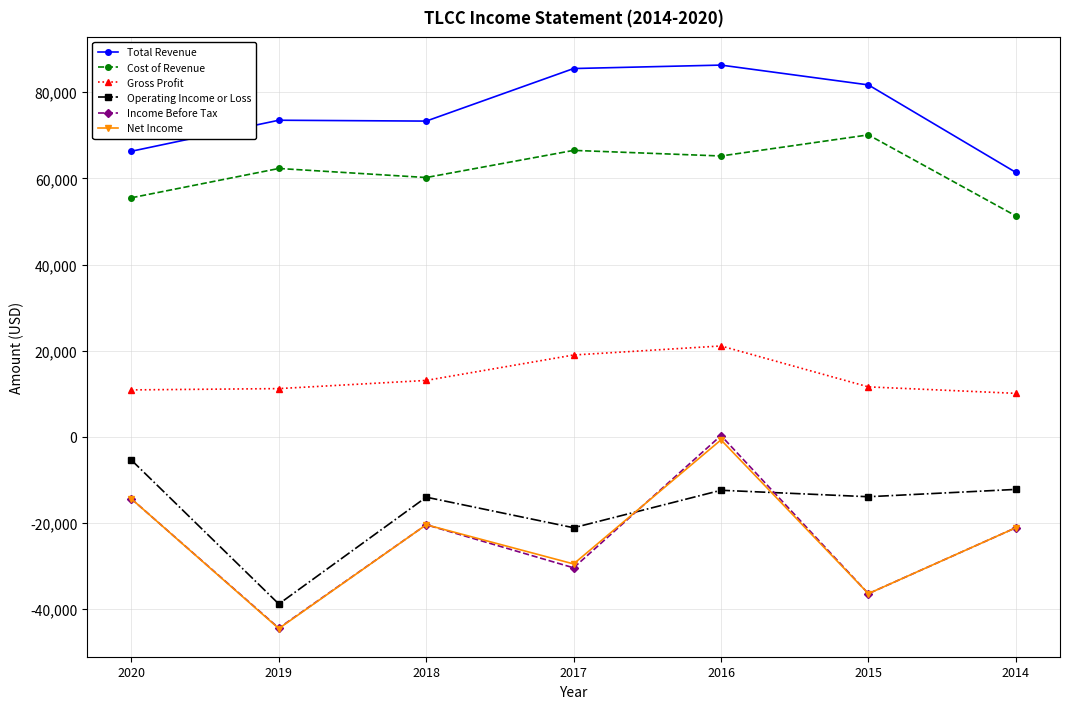

Which series has the largest range (max minus min)?

Income Before Tax